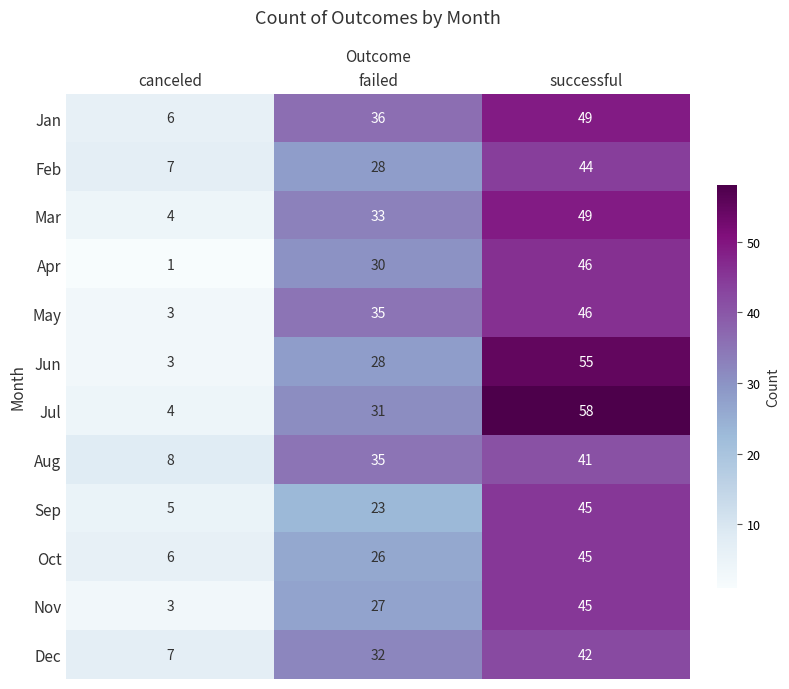

Which series changed the most between canceled and successful?

Jul